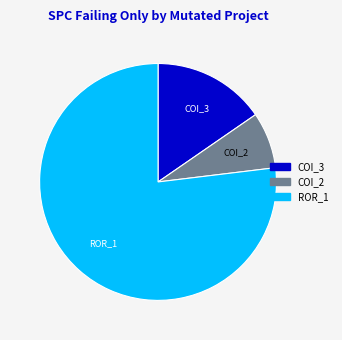

How many segments does this pie chart have?

3